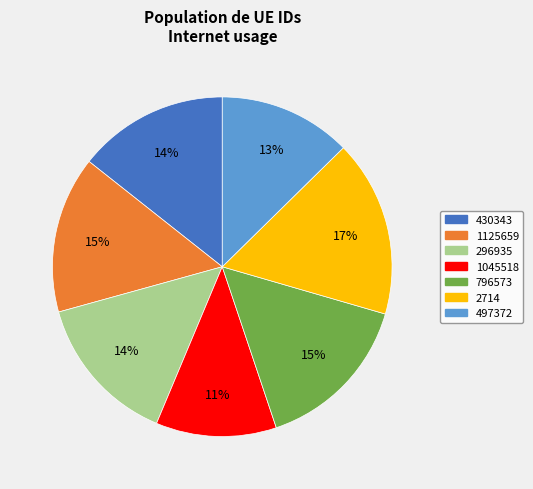

To the nearest percent, what is the difference between the 296935 and 1045518 slice percentages?

3%